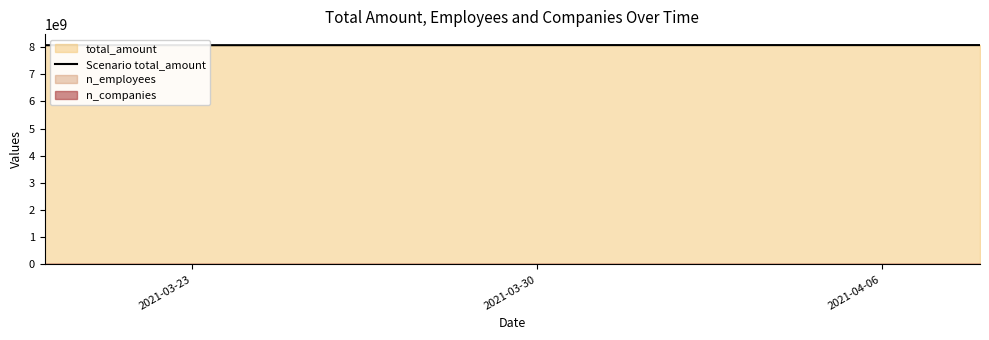

What is the maximum value for Scenario total_amount?

8076360693